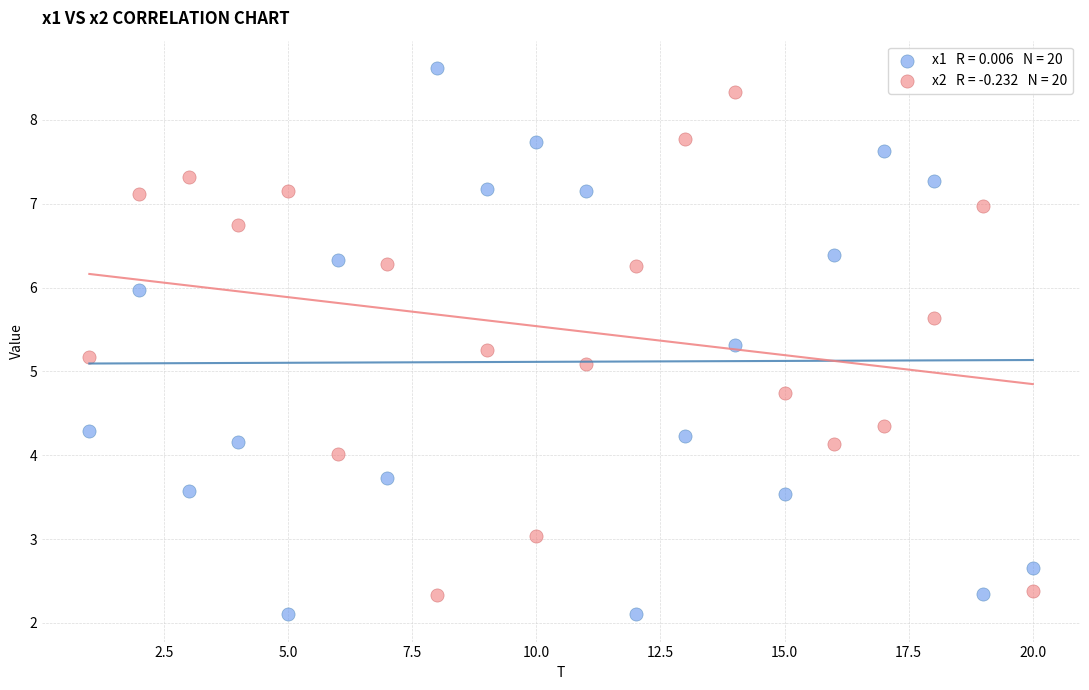

Across all series, what Y value is closest to 5?

5.1